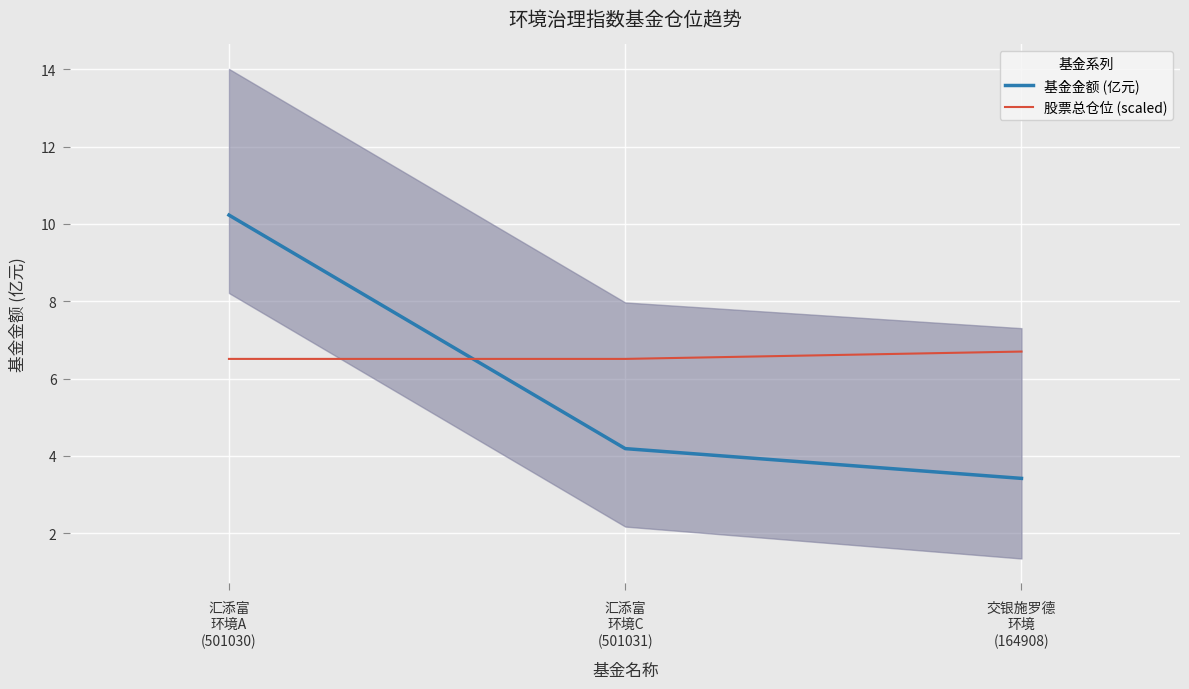

At how many categories does at least one series exceed 5?

3